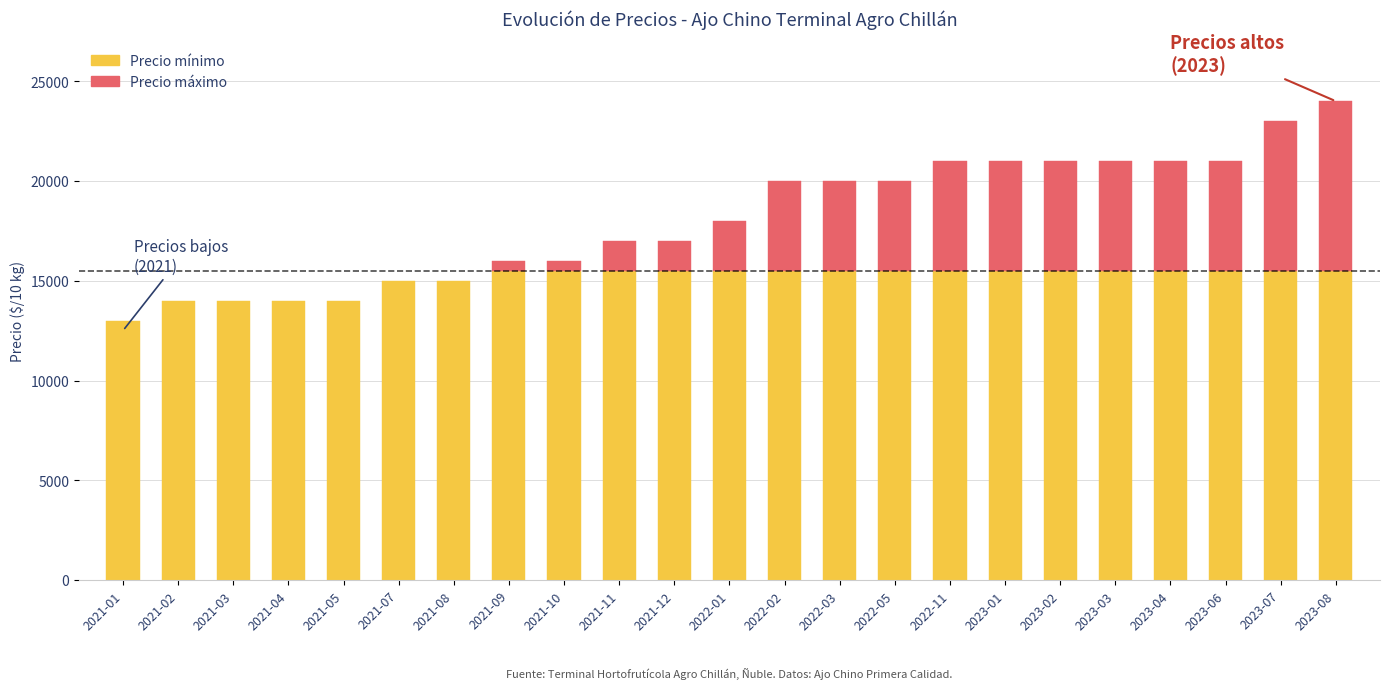

What is the label of the 14th bar from the right?

2021-11